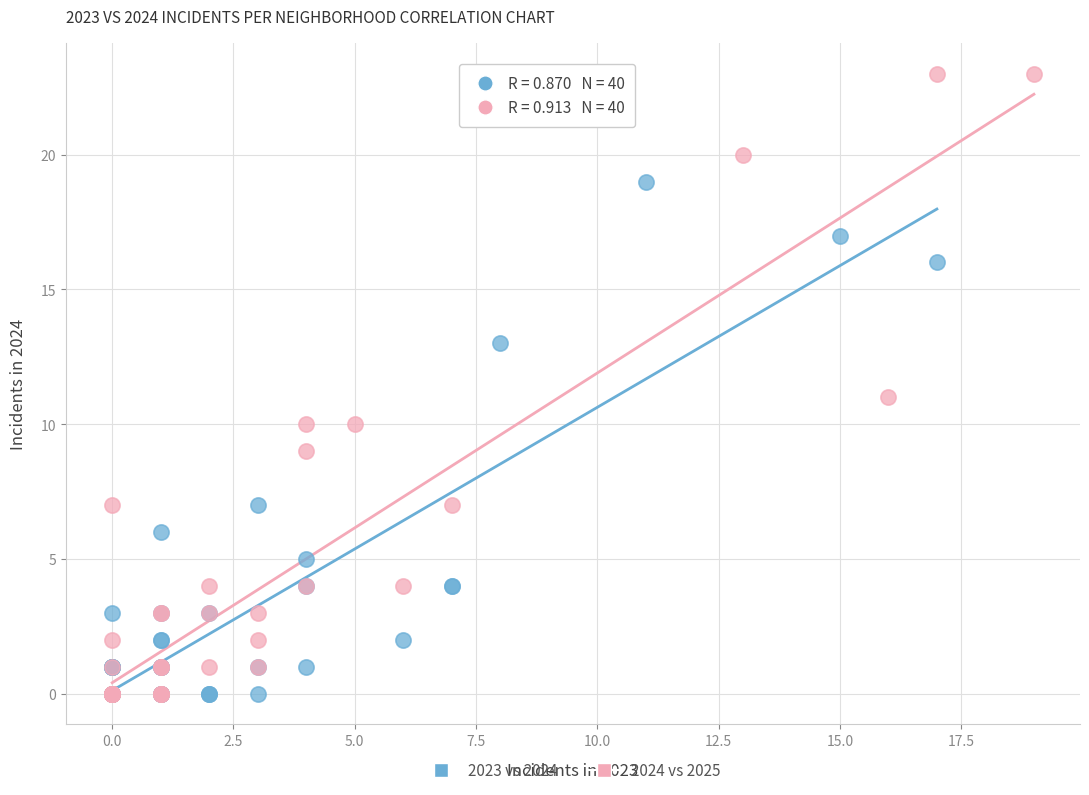

Which series has the largest Y range (max minus min)?

2024 vs 2025